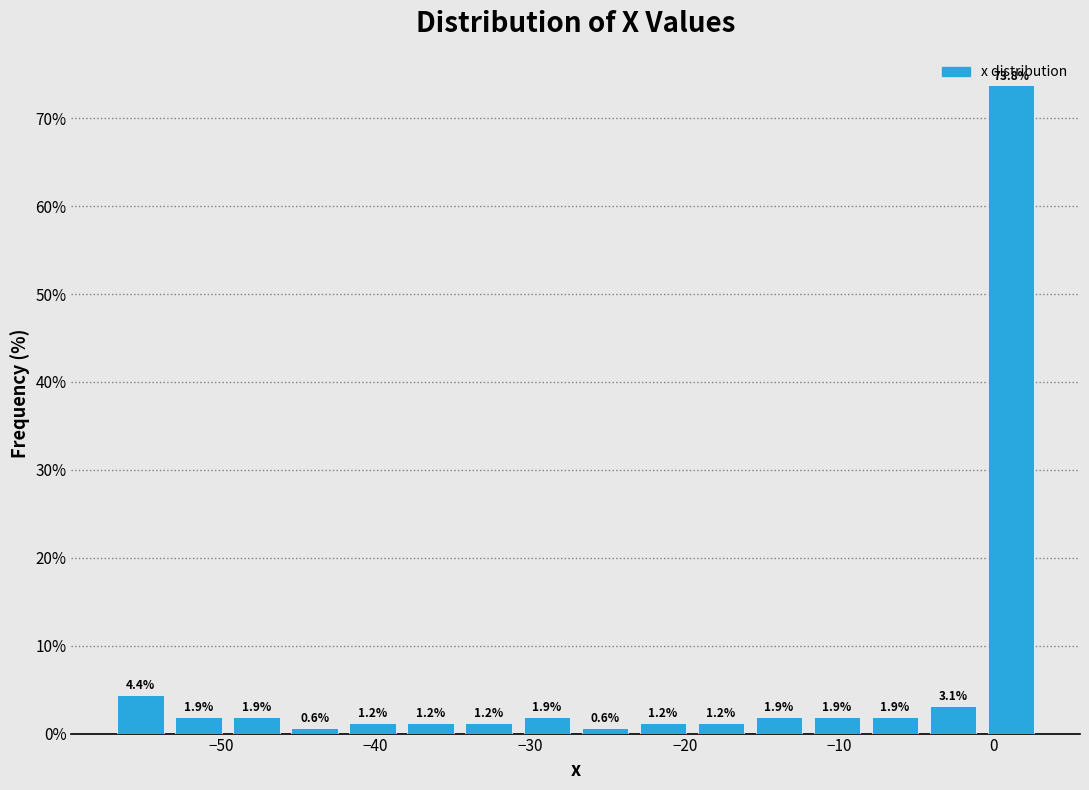

Around what value on the x-axis is the tallest bar? Give the approximate position of its centre, as read against the axis.

1